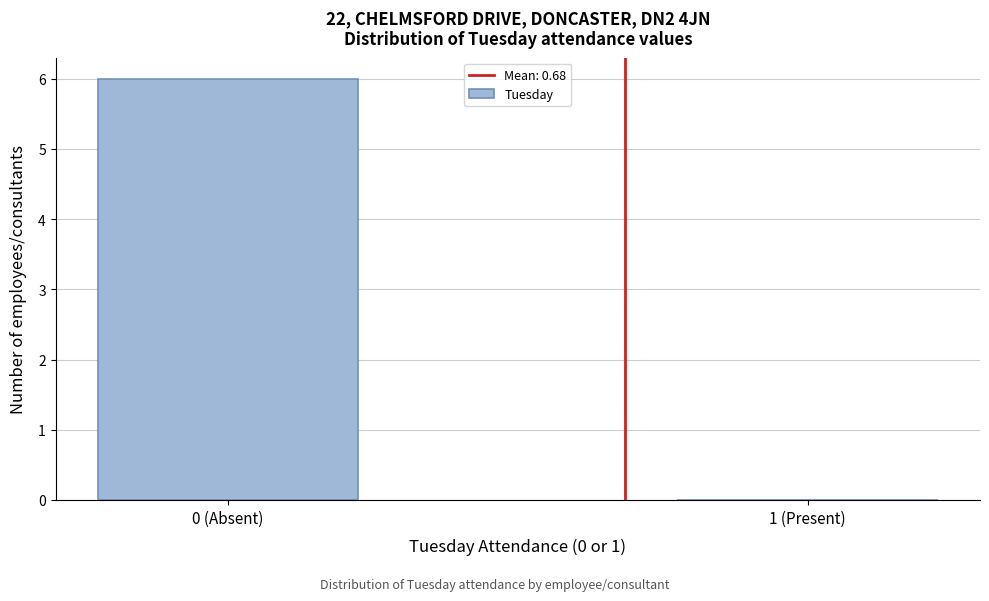

Reading left to right, what are all the values shown in this chart?

0 (Absent)=6	1 (Present)=0